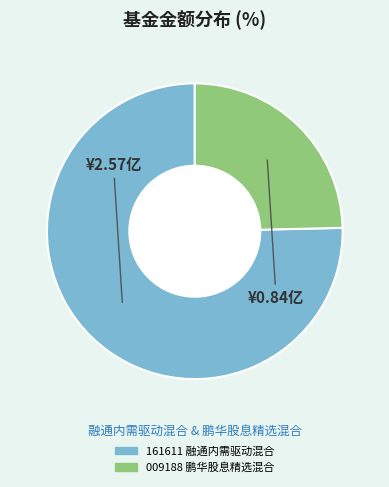

Is there any slice that represents more than half of the pie?

Yes